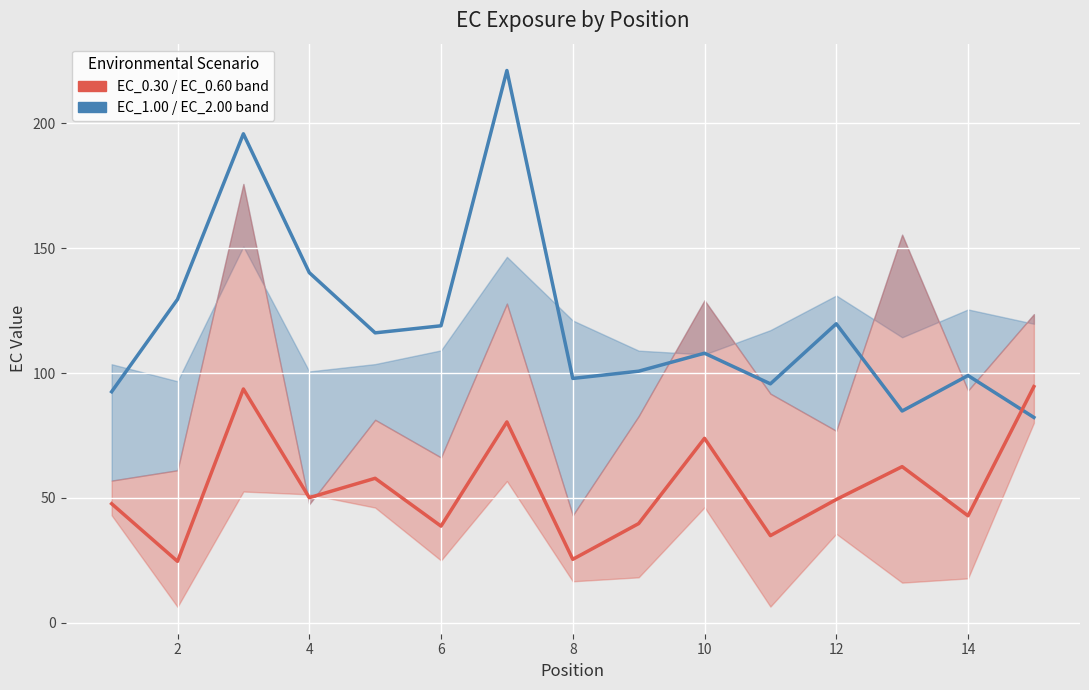

What is the smallest value displayed?

24.6